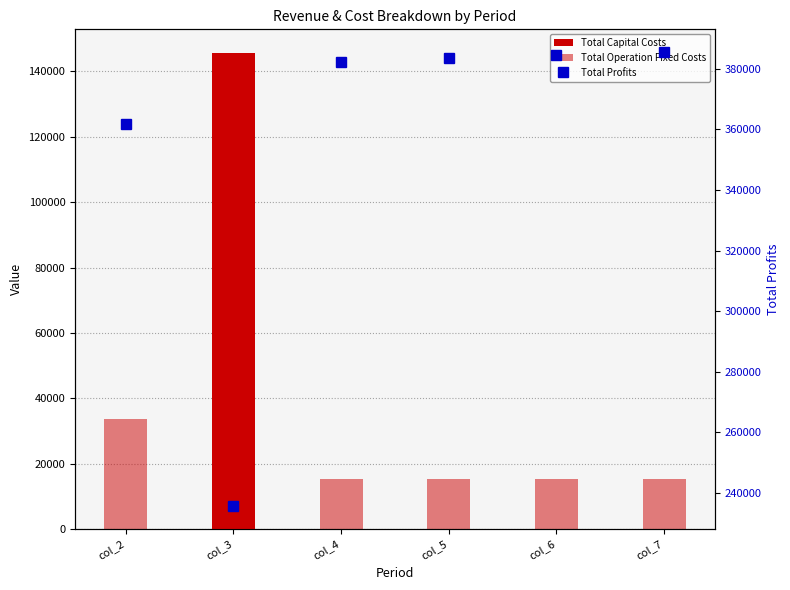

What is the maximum value shown in the chart?

385476.5